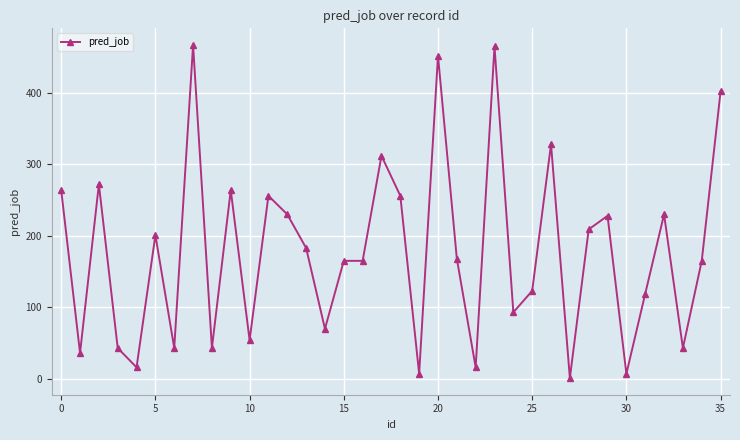

What is the greatest value displayed?

467